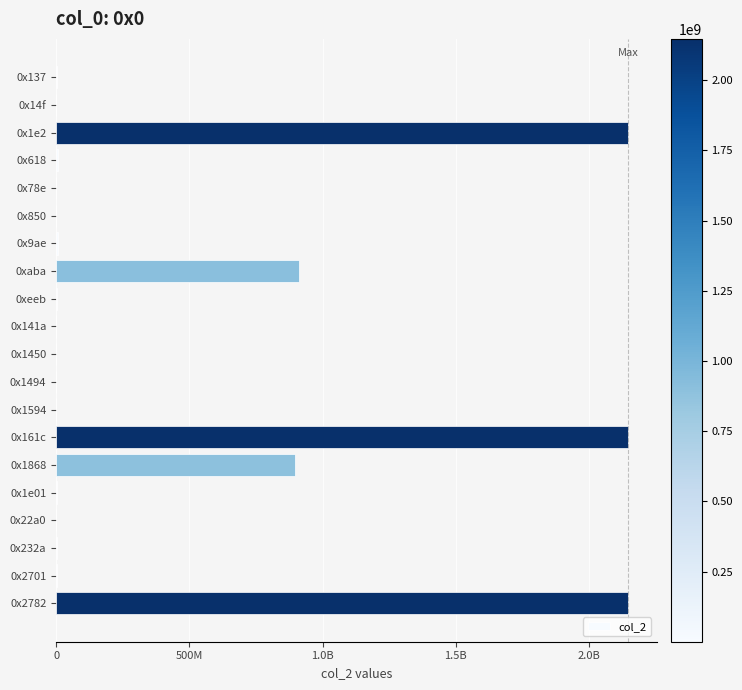

What is the greatest value displayed?

2147483647